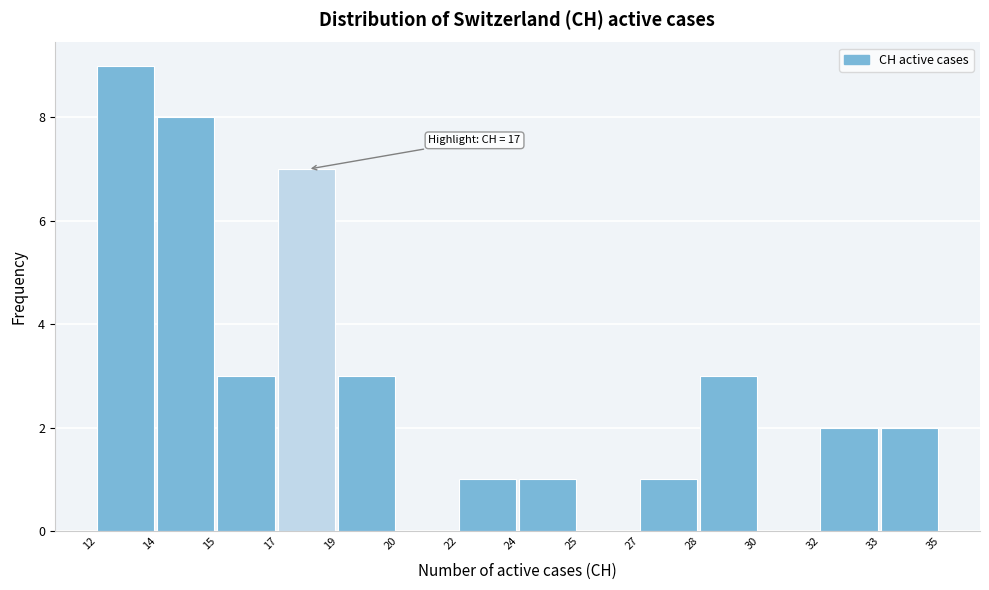

Reading left to right, extract all data points from this chart.

12=9	14=8	15=3	17=7	19=3	20=0	22=1	24=1	25=0	27=1	28=3	30=0	32=2	33=2